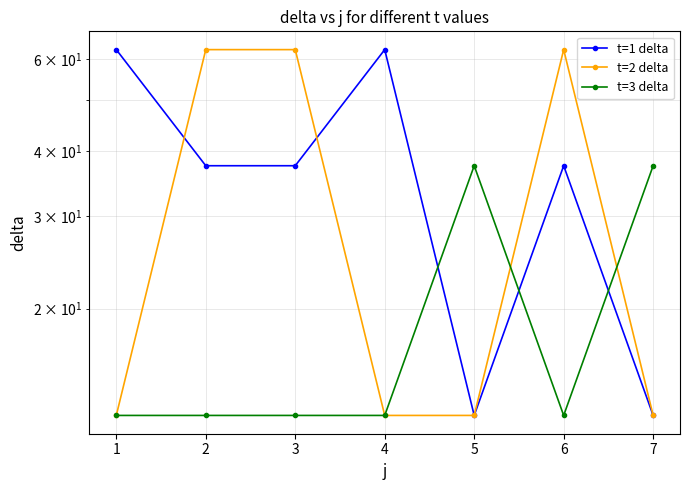

True or false: t=1 delta has more than 0 points higher than both neighbors.

True